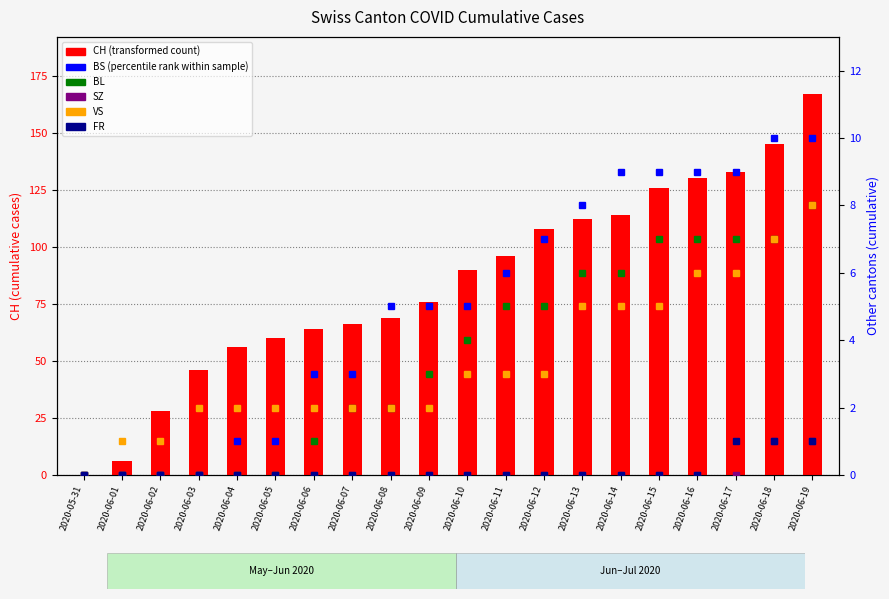

How many categories are shown in the chart?

20